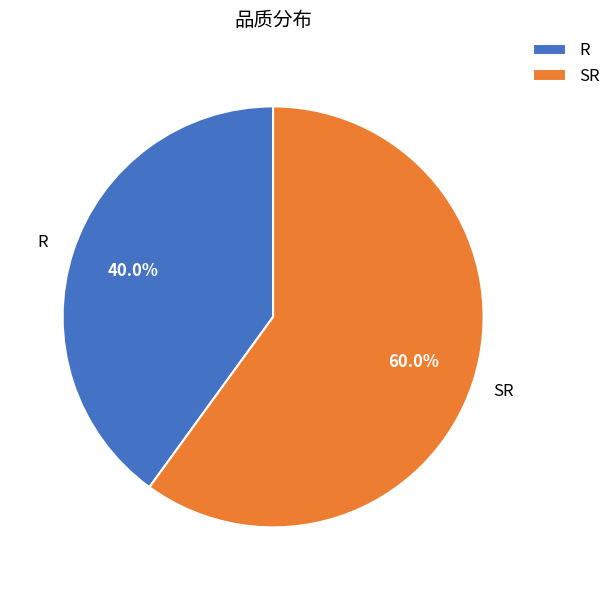

How many slices are in this pie chart?

2